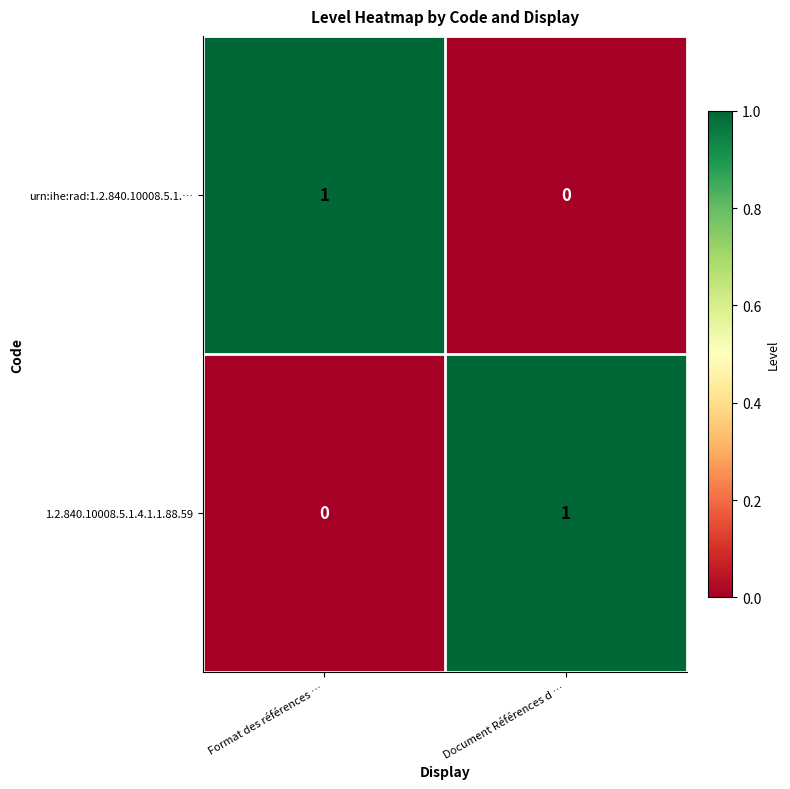

At which label does urn:ihe:rad:1.2.840.10008.5.1.… reach its peak?

Format des références …